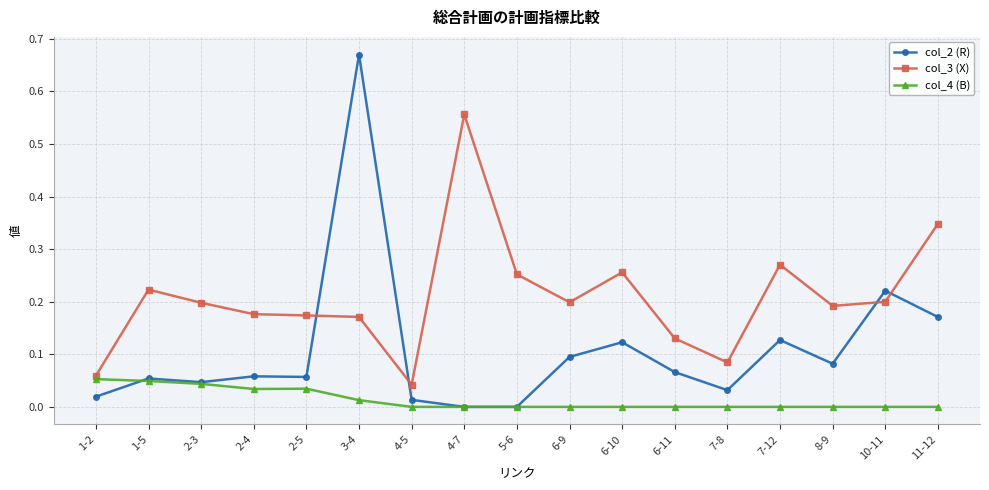

Which category has the highest value in the col_3 (X) series?

4-7